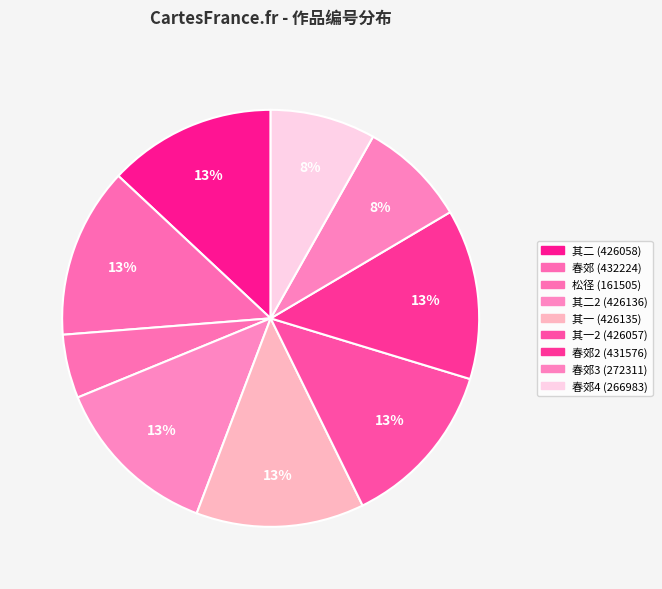

Is there a majority slice in this chart?

No